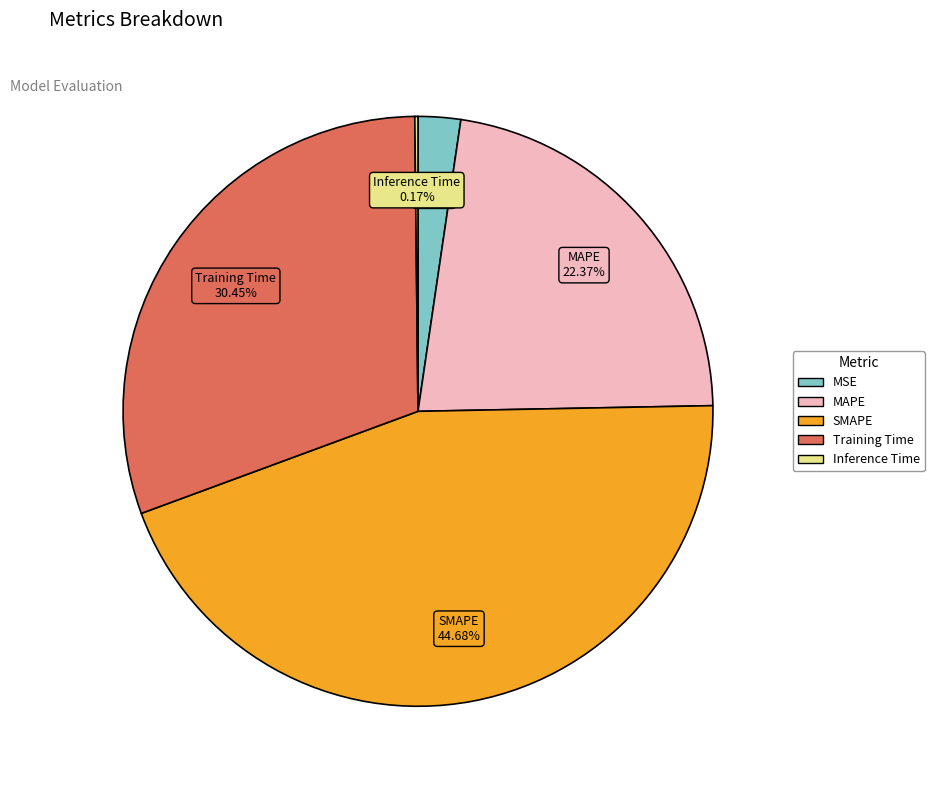

The Training Time slice represents 30% of the pie. True or false?

True